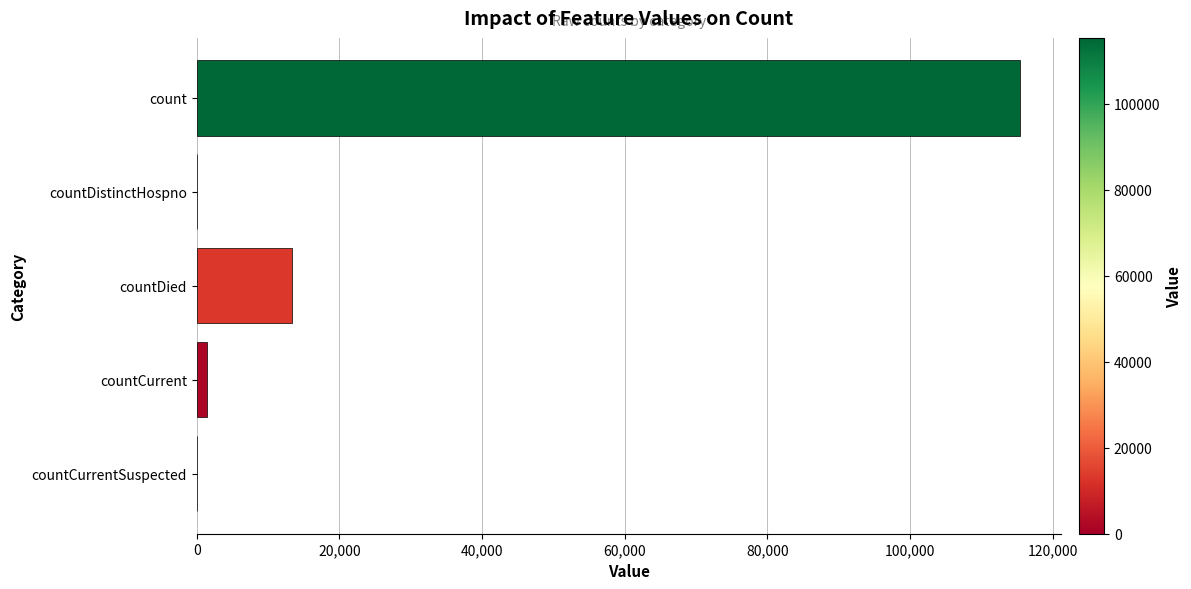

Which has a higher value, count or countDistinctHospno?

count